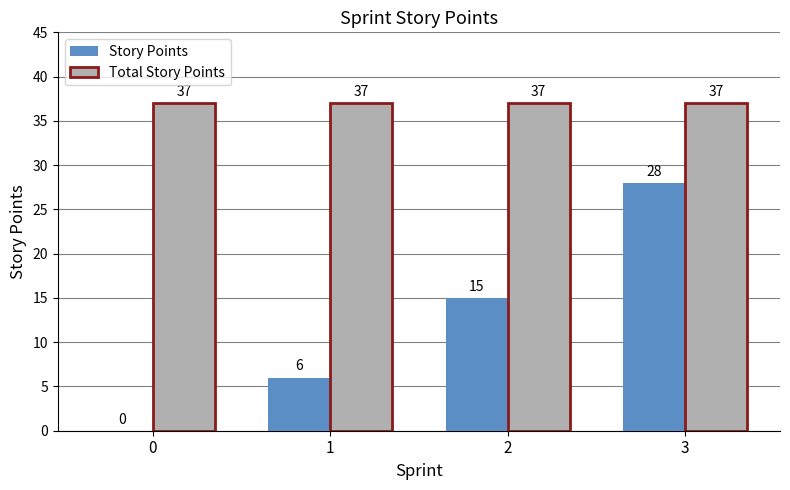

The value of Story Points at 3 is 11. True or false?

False